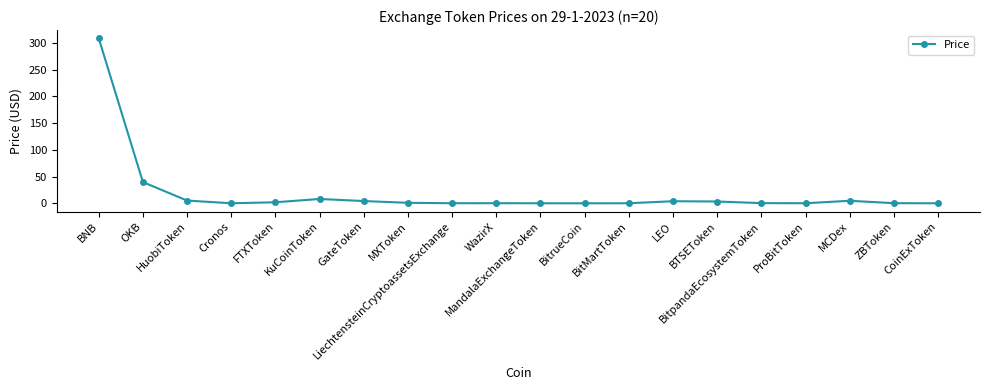

Read the value at WazirX.

0.2